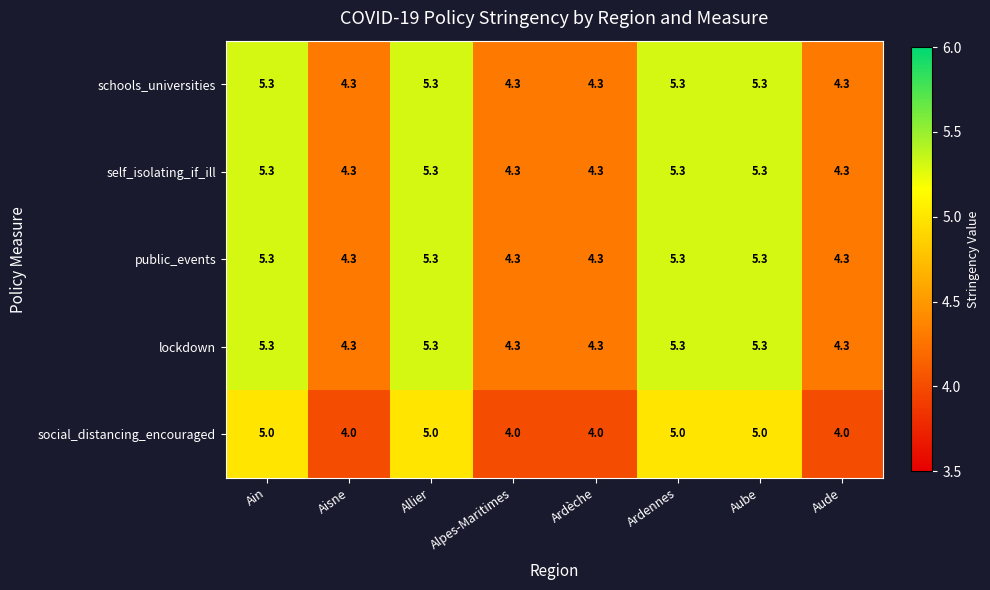

The schools_universities series shows 4.3 at Alpes-Maritimes. True or false?

True